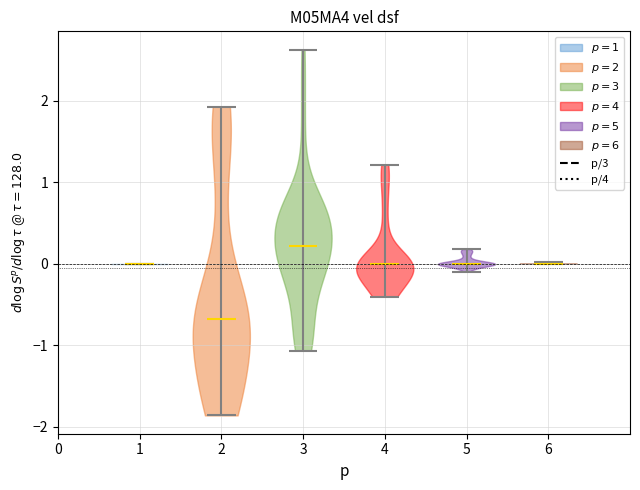

Reading left to right, read every violin against the y-axis: where its median line is, and the lowest and highest points it reaches. The values are not printed on the chart, so give them approximately, as read against the axis.

1: median line 0.0, lowest point 0.0, highest point 0.0
2: median line -0.7, lowest point -1.9, highest point 1.9
3: median line 0.2, lowest point -1.1, highest point 2.6
4: median line 0.0, lowest point -0.4, highest point 1.2
5: median line 0.0, lowest point -0.1, highest point 0.2
6: median line 0.0, lowest point 0.0, highest point 0.0